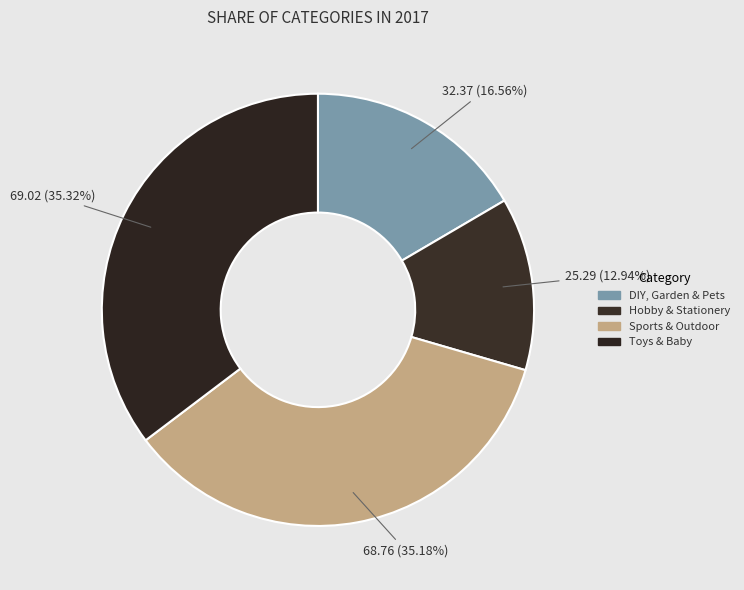

Rank the categories by value from highest to lowest.

Toys & Baby, Sports & Outdoor, DIY, Garden & Pets, Hobby & Stationery